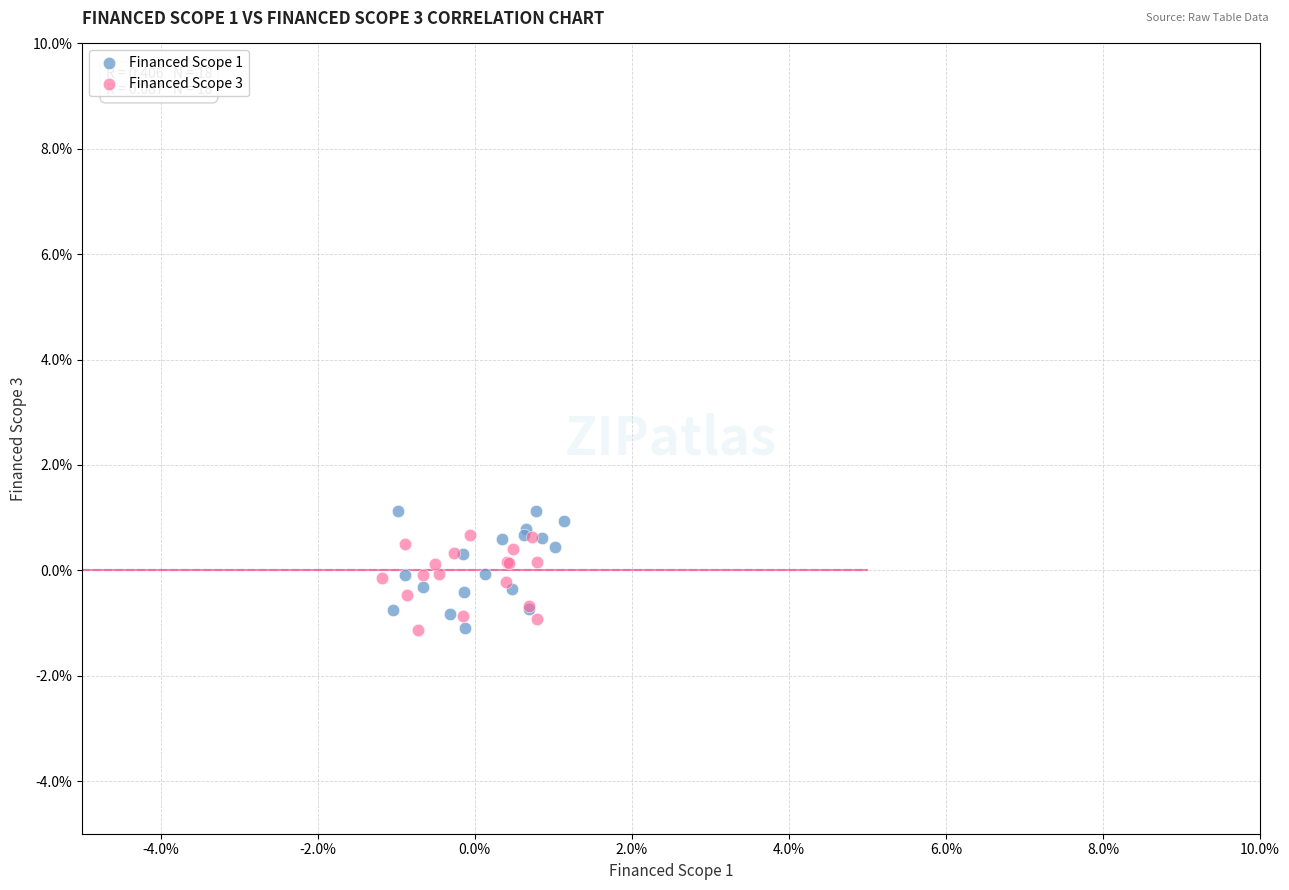

What are all the series names shown in the legend?

Financed Scope 1, Financed Scope 3